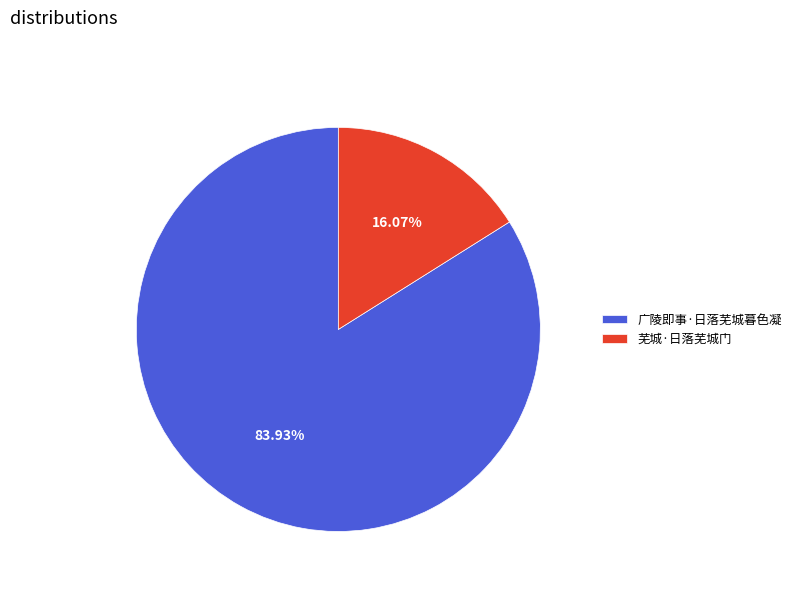

To the nearest percent, what is the difference between the largest and smallest slice percentages?

68%